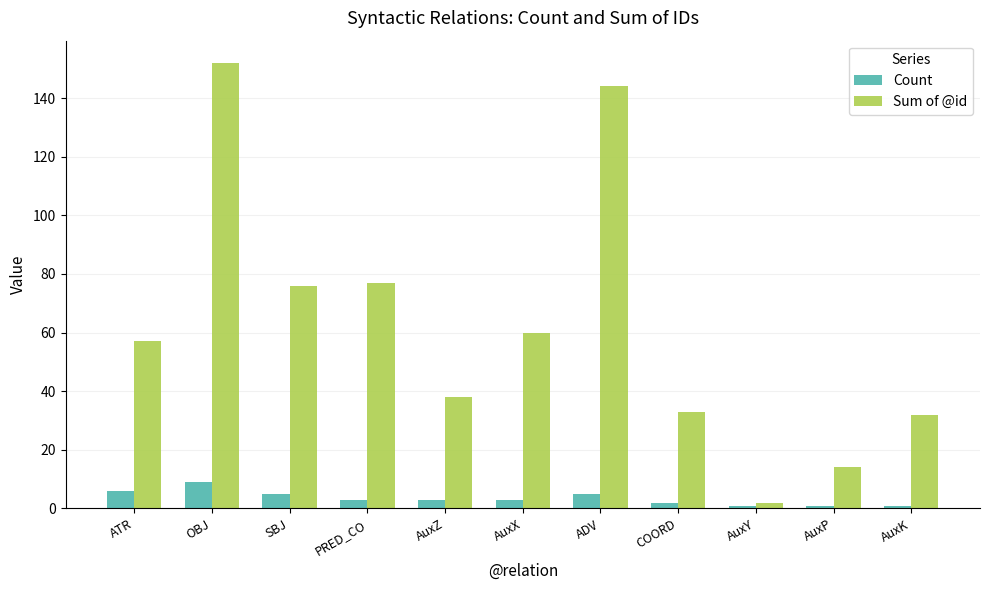

Which series has the largest range (max minus min)?

Sum of @id